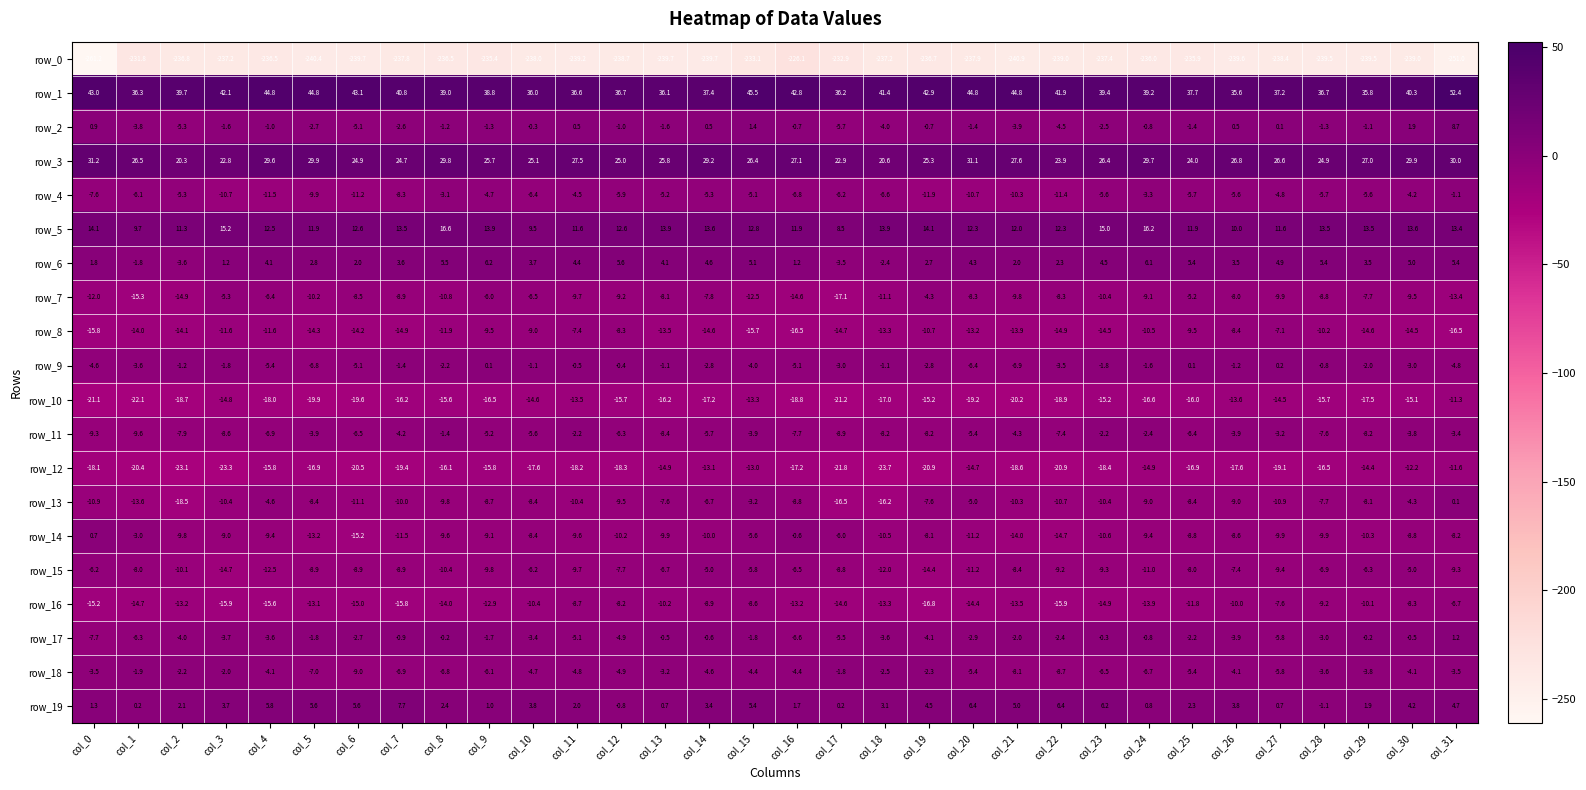

What is the greatest value displayed?

52.4